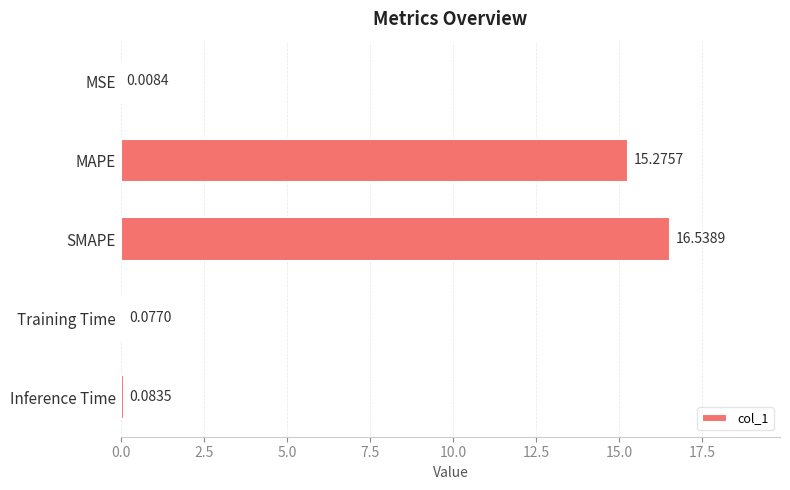

At which label is the value closest to 8?

MAPE